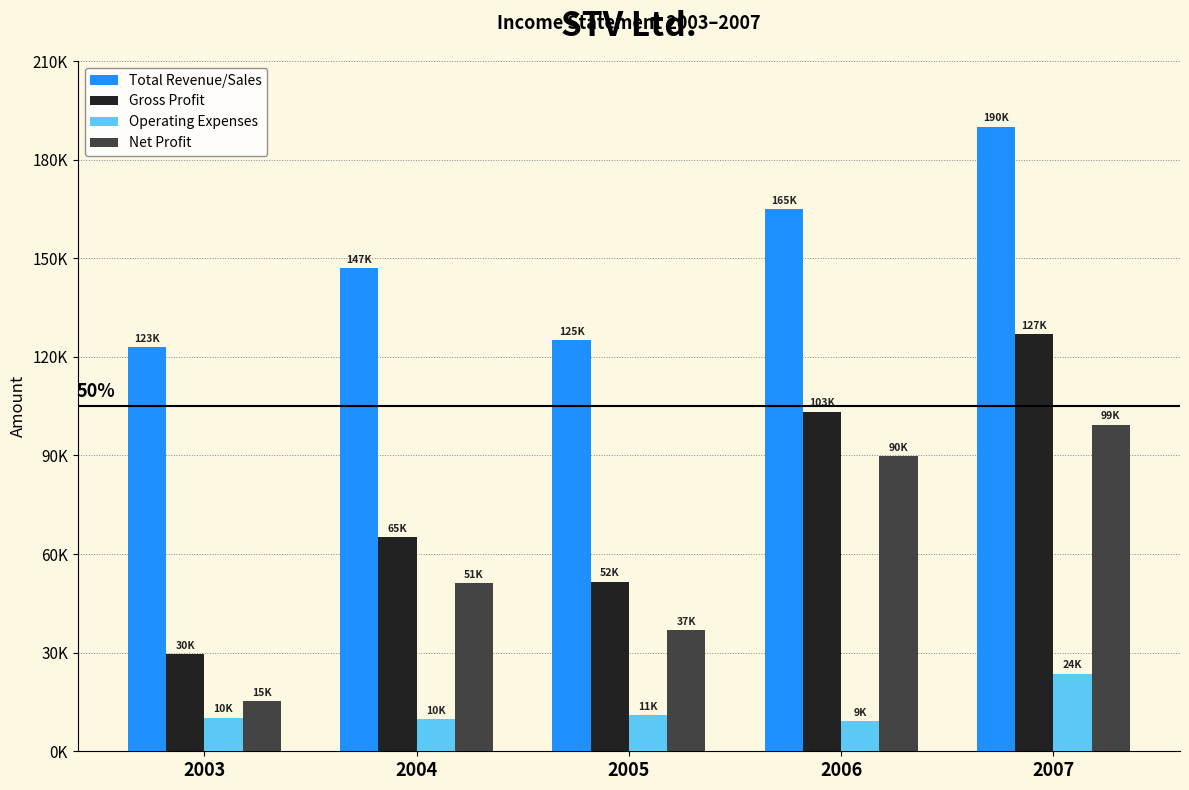

What is the value of the Gross Profit bar at the 4th from the left?

103335